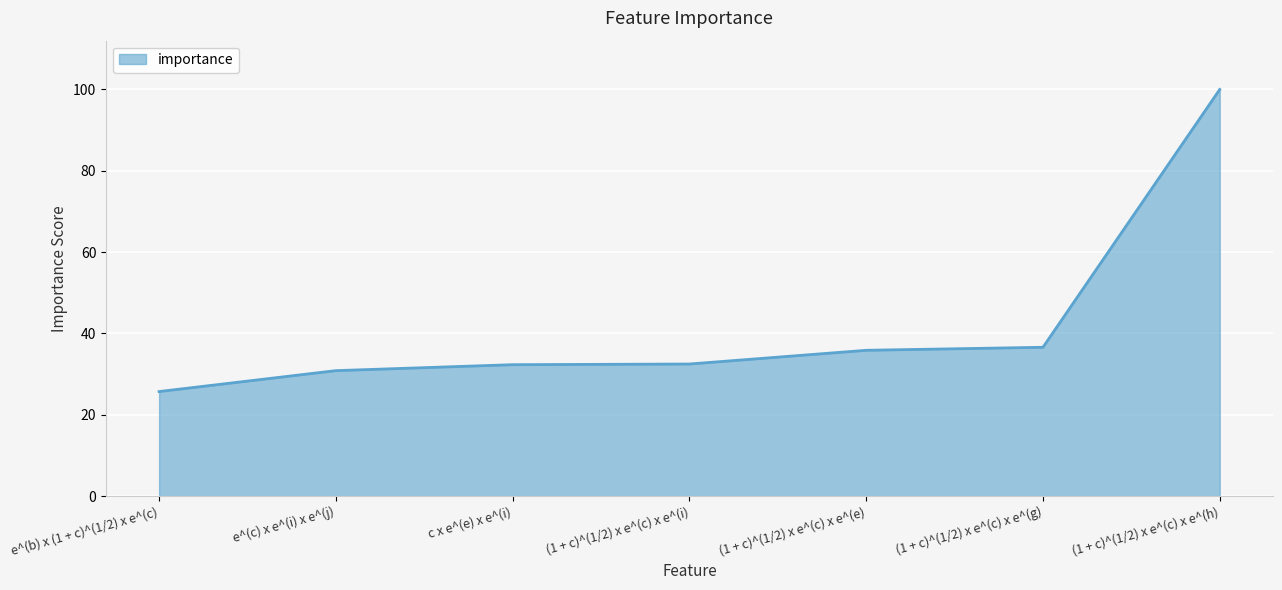

What is the change in value from e^(c) x e^(i) x e^(j) to (1 + c)^(1/2) x e^(c) x e^(h)?

+69.2